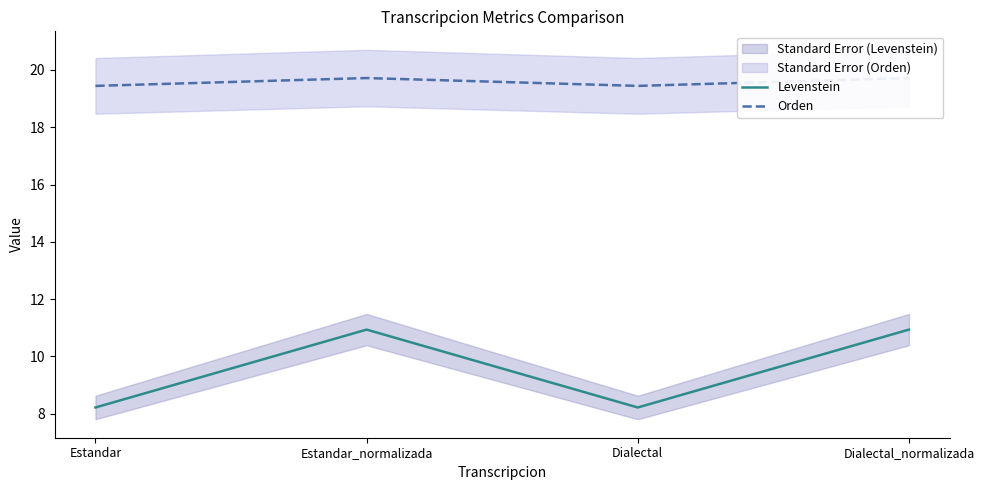

Between Dialectal and Dialectal_normalizada, which is larger?

Dialectal_normalizada